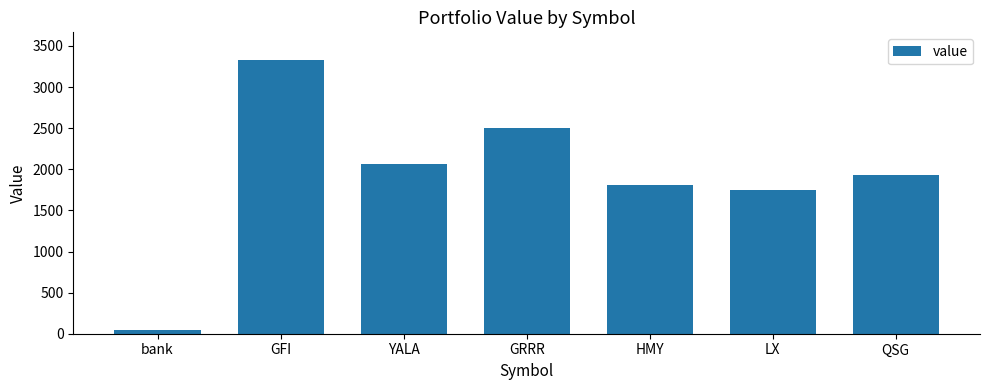

What value does the data have at bank?

39.5